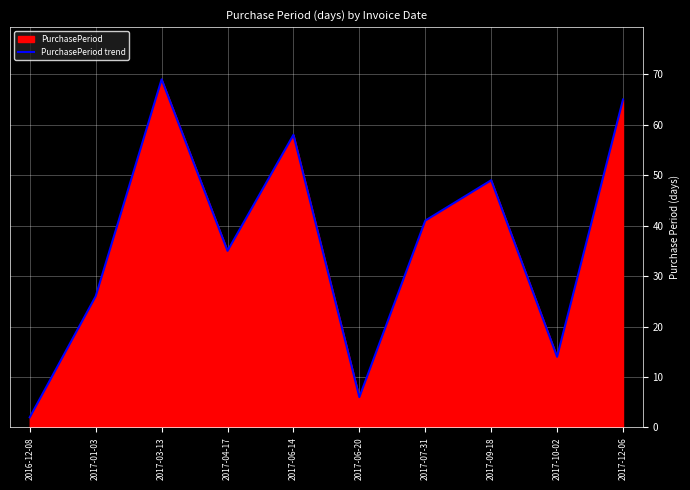

What position from the left is 2017-09-18?

8